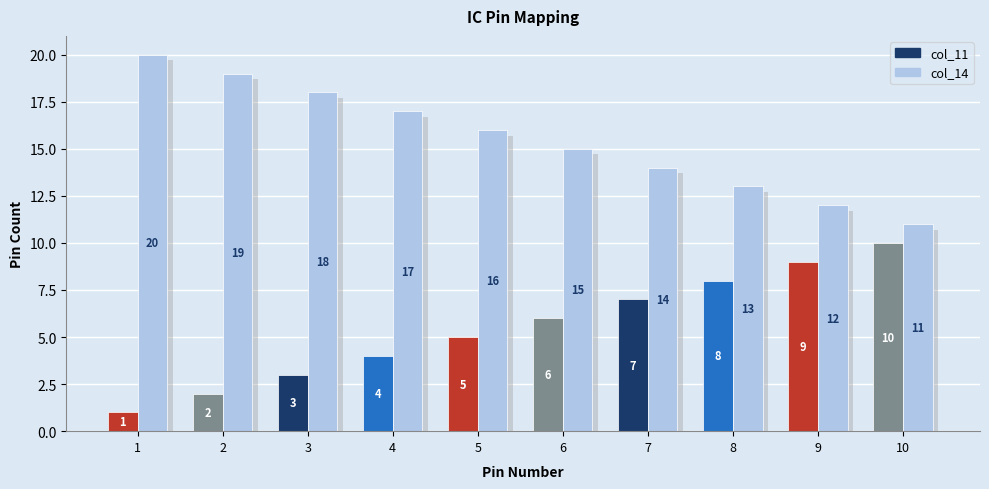

How many values in the col_14 series are below 16?

5